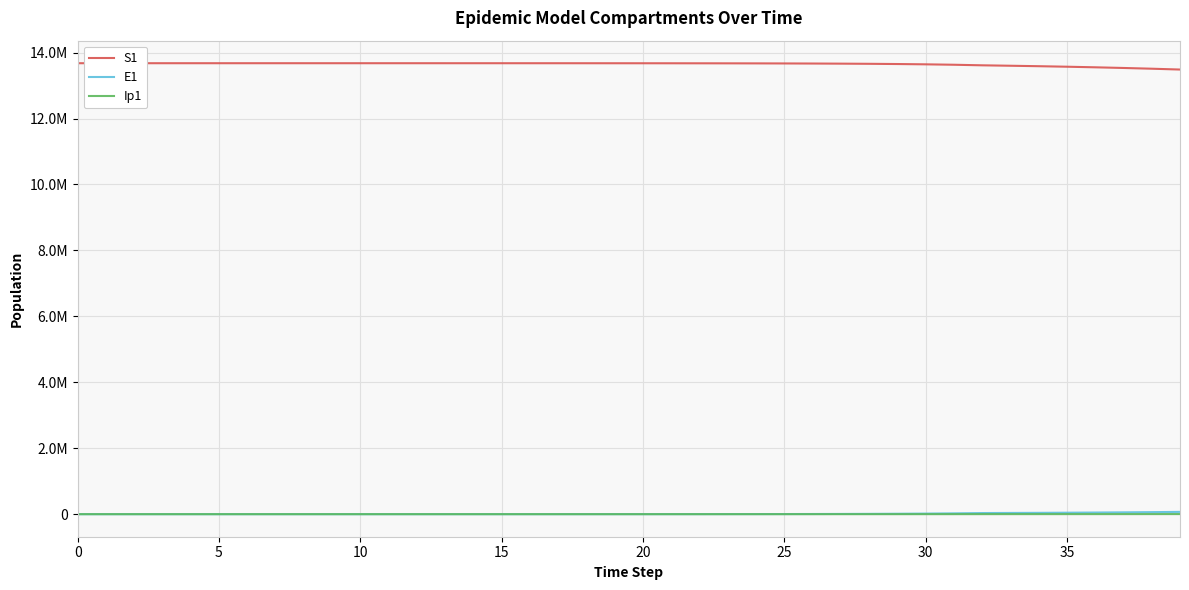

True or false: S1 and Ip1 intersect in this chart.

False